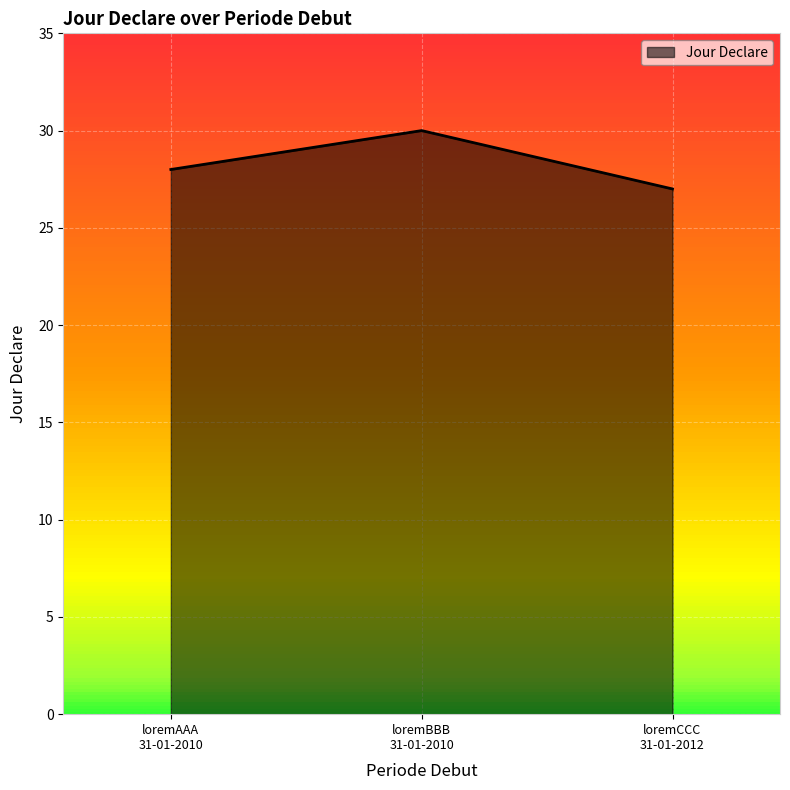

Reading left to right, extract all data points from this chart.

28	30	27